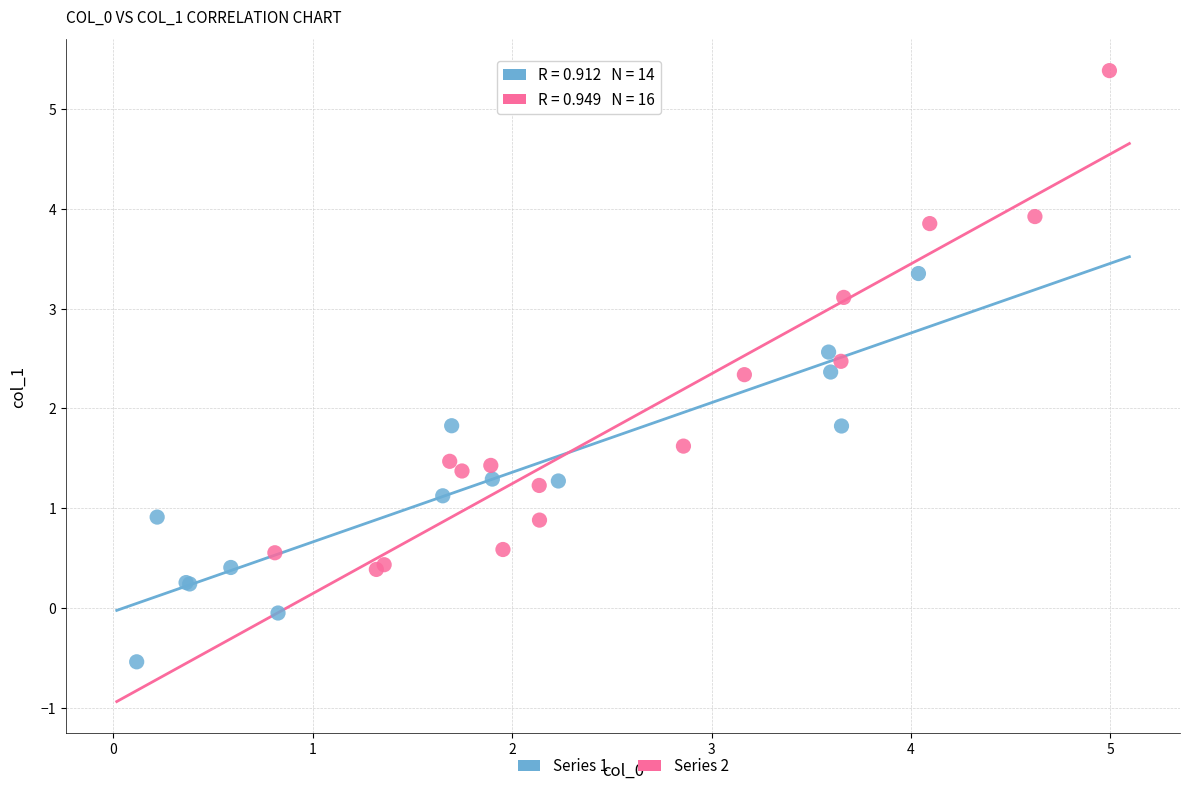

Which series contains the lowest Y value?

Series 1